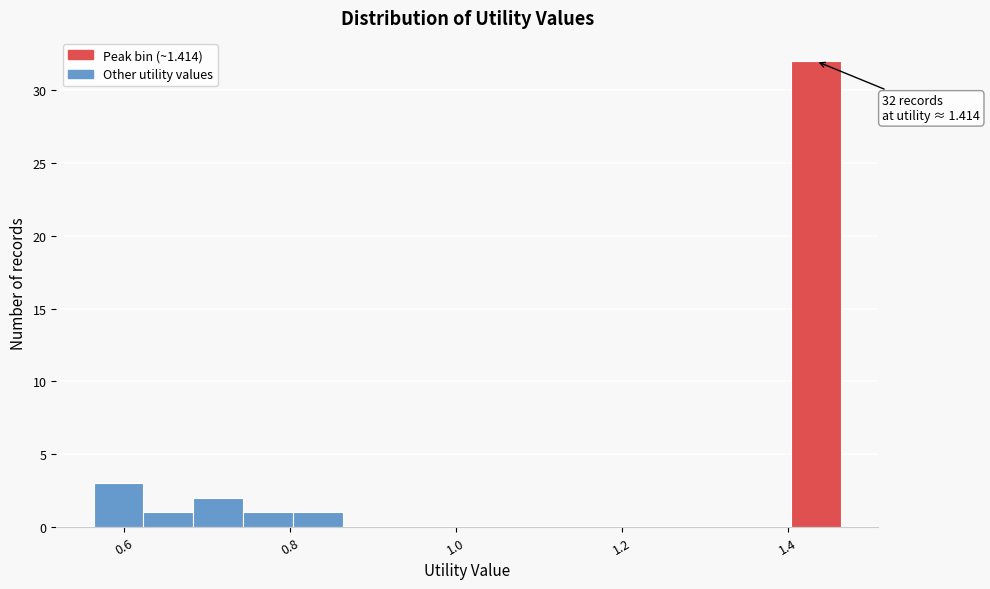

Read against the x-axis, roughly where is the centre of the tallest bar?

1.44